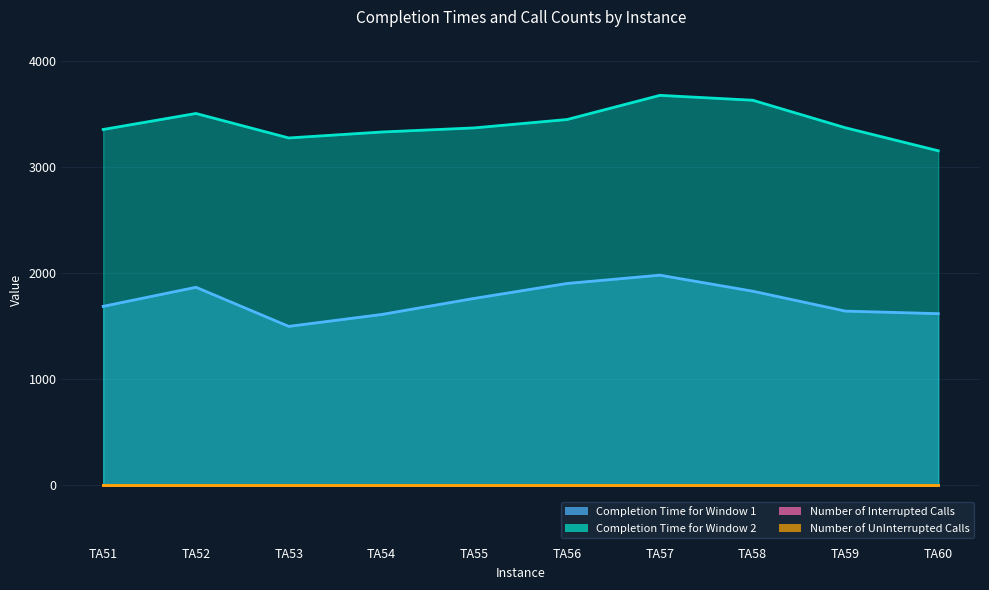

True or false: Completion Time for Window 2 has a value of 3678 at TA57.

True